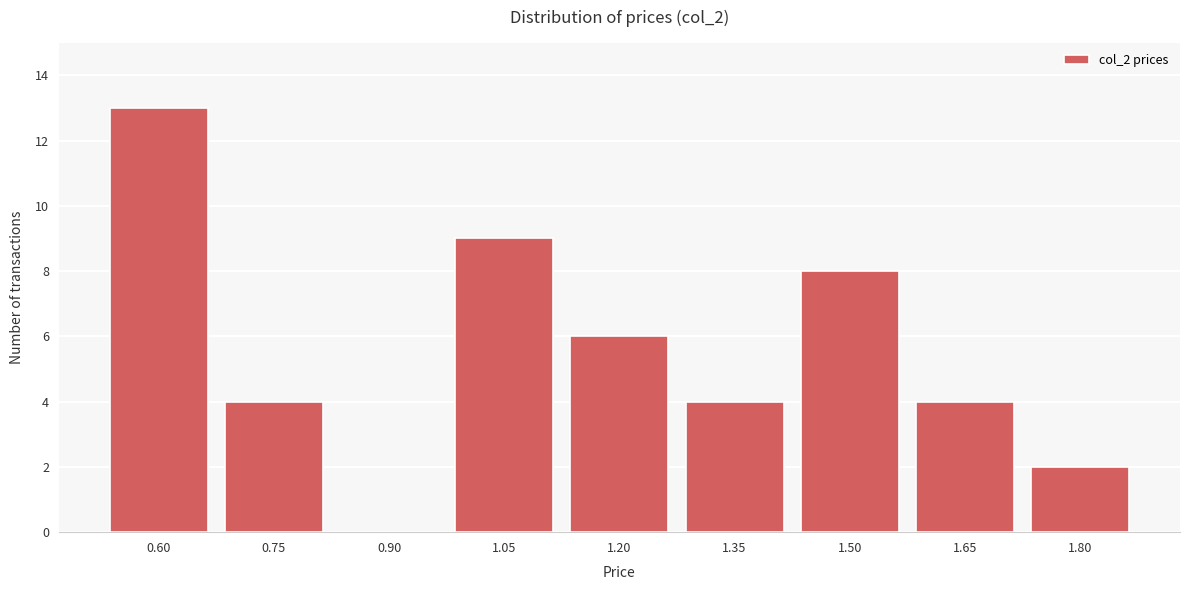

Reading right to left, what are all the values shown in this chart?

1.80=2	1.65=4	1.50=8	1.35=4	1.20=6	1.05=9	0.90=0	0.75=4	0.60=13